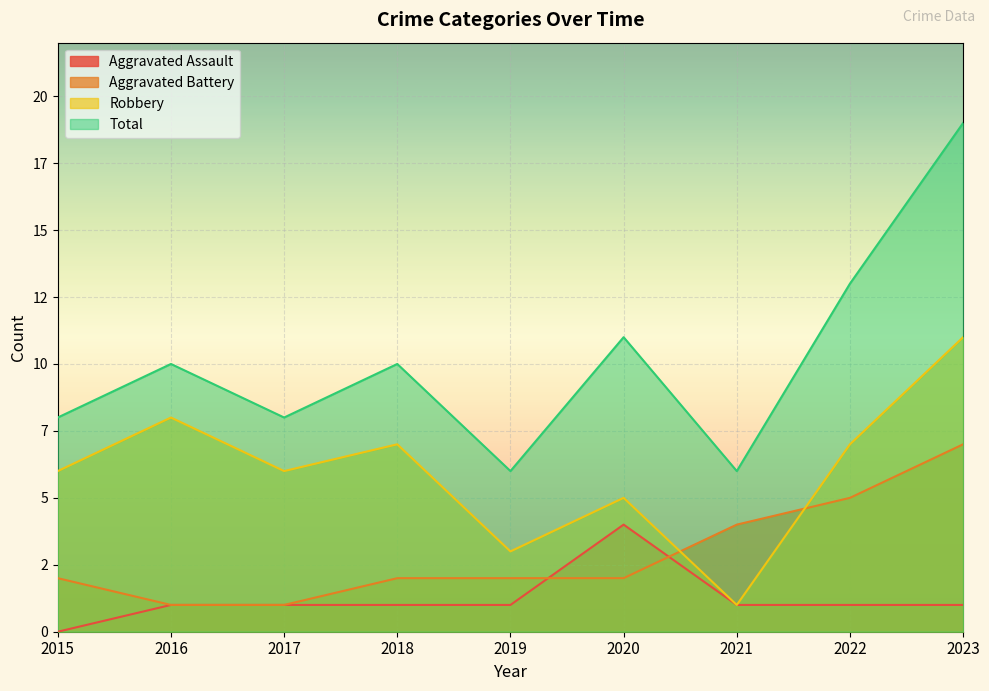

Reading left to right, extract all data points from this chart.

Aggravated Assault: 0	1	1	1	1	4	1	1	1
Aggravated Battery: 2	1	1	2	2	2	4	5	7
Robbery: 6	8	6	7	3	5	1	7	11
Total: 8	10	8	10	6	11	6	13	19